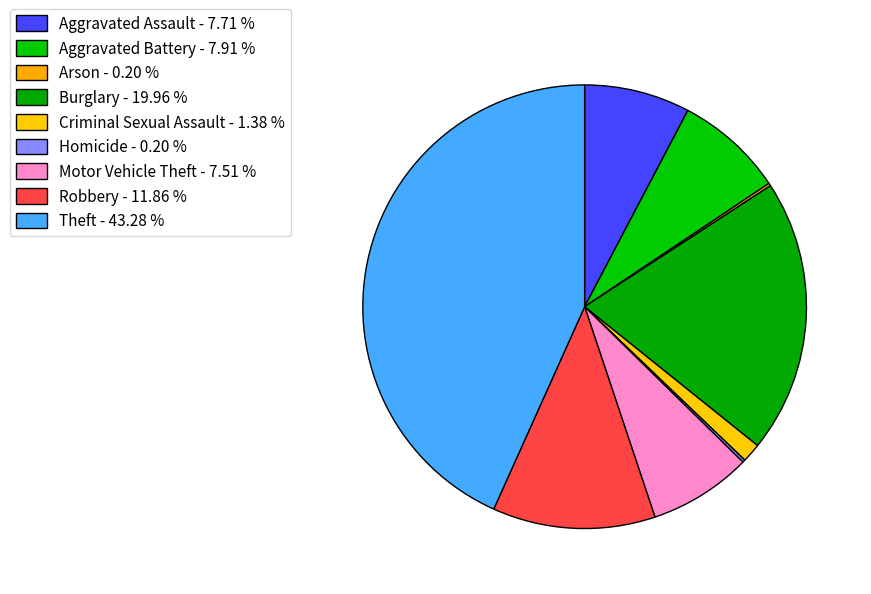

To the nearest percent, what is the difference between the Criminal Sexual Assault and Homicide slice percentages?

1%